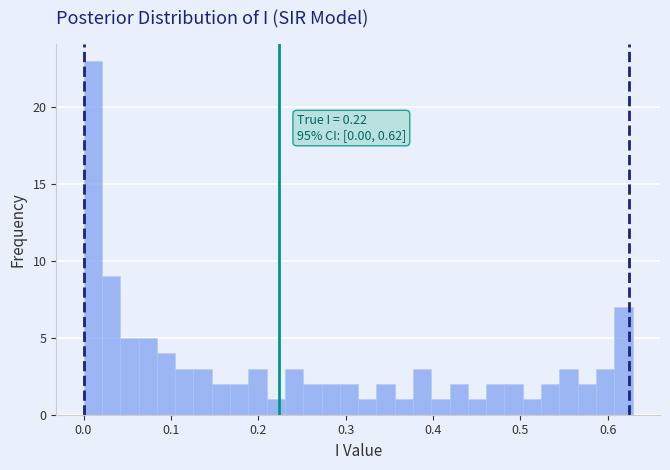

Around what value on the x-axis is the tallest bar? Give the approximate position of its centre, as read against the axis.

0.01